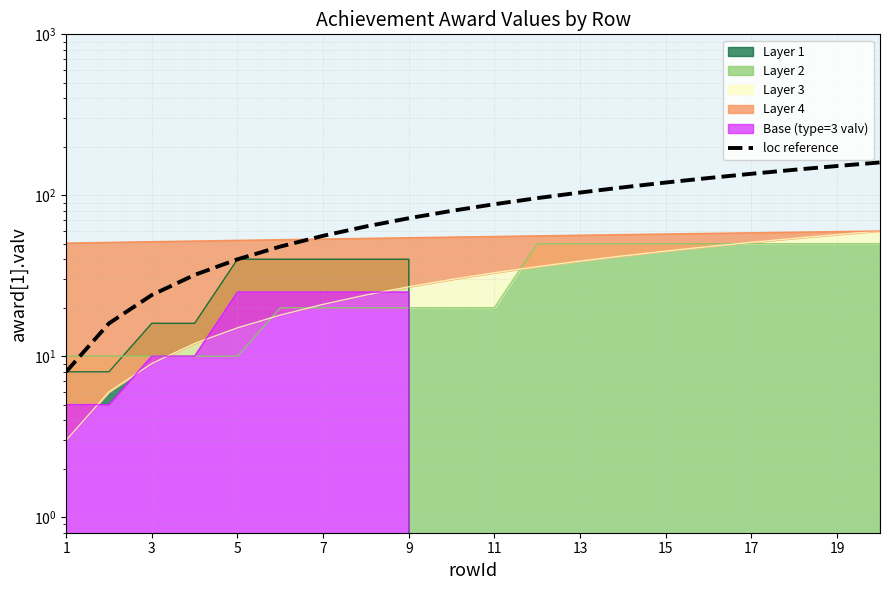

What is the difference between the maximum and second lowest values?

144